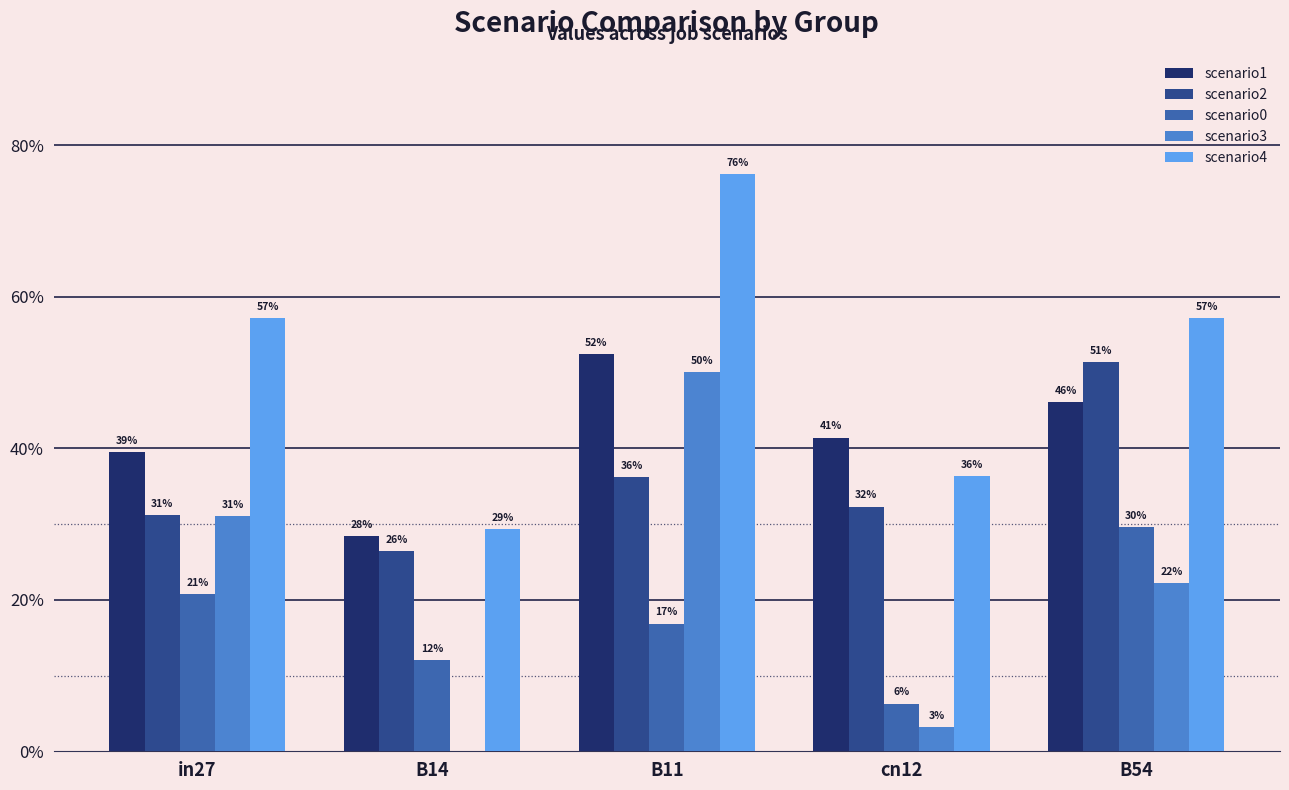

Reading left to right, list all the values displayed in this chart.

scenario1: in27=0.4	B14=0.3	B11=0.5	cn12=0.4	B54=0.5
scenario2: in27=0.3	B14=0.3	B11=0.4	cn12=0.3	B54=0.5
scenario0: in27=0.2	B14=0.1	B11=0.2	cn12=0.1	B54=0.3
scenario3: in27=0.3	B14=0.0	B11=0.5	cn12=0.0	B54=0.2
scenario4: in27=0.6	B14=0.3	B11=0.8	cn12=0.4	B54=0.6